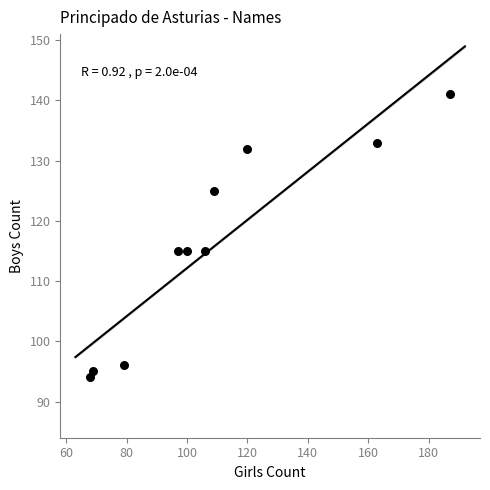

What is the average Y value?

116